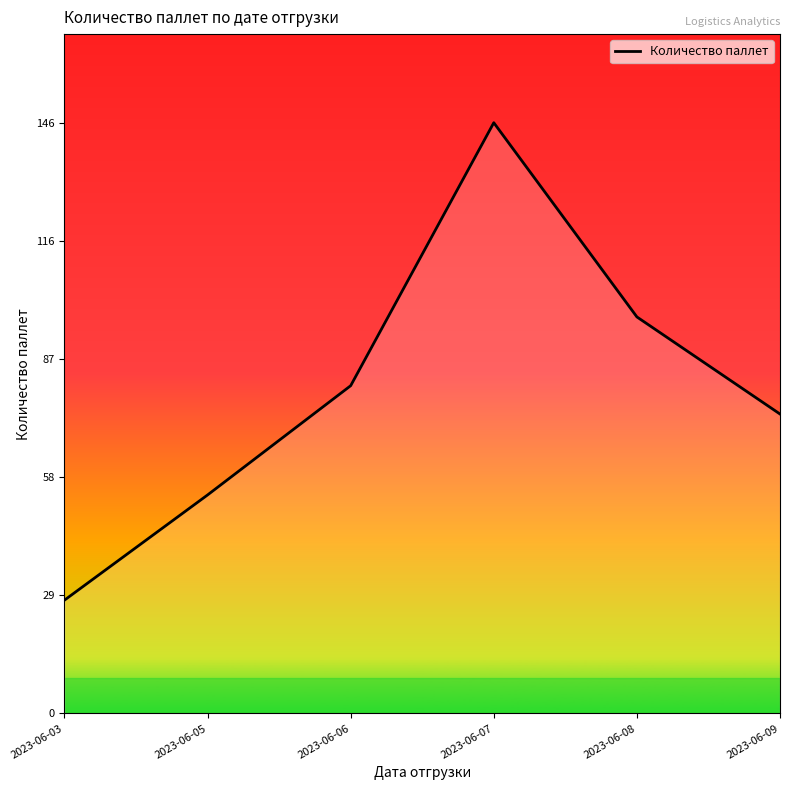

Is it true that the value at 2023-06-05 is 32?

False